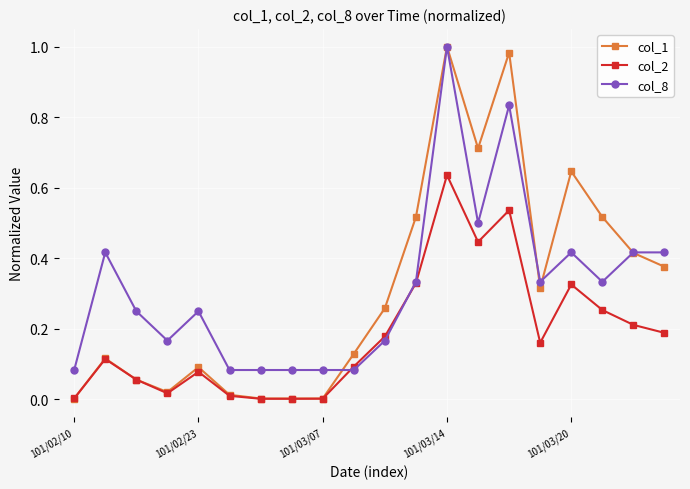

True or false: col_2 has more than 2 points higher than both neighbors.

True